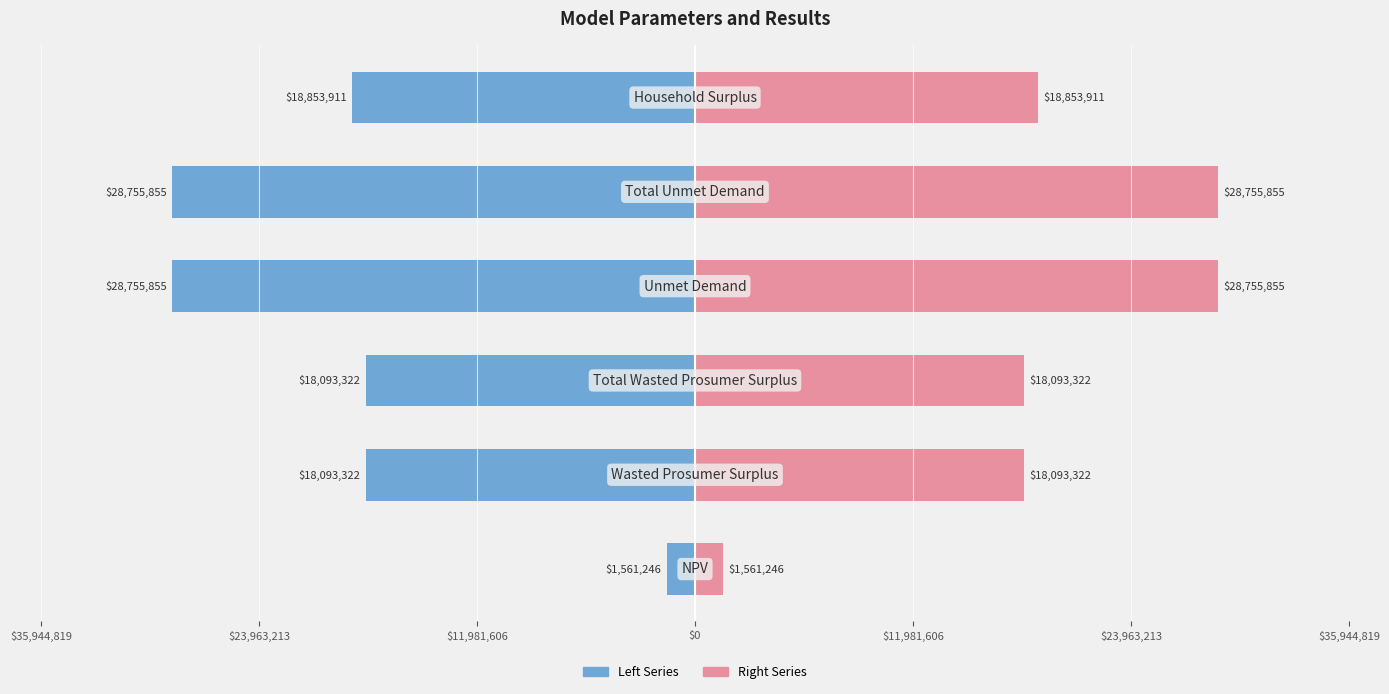

Reading left to right, transcribe all the data shown in this chart.

Left Series: -1561246.0	-18093321.8	-18093321.8	-28755855.3	-28755855.3	-18853910.6
Right Series: 1561246.0	18093321.8	18093321.8	28755855.3	28755855.3	18853910.6